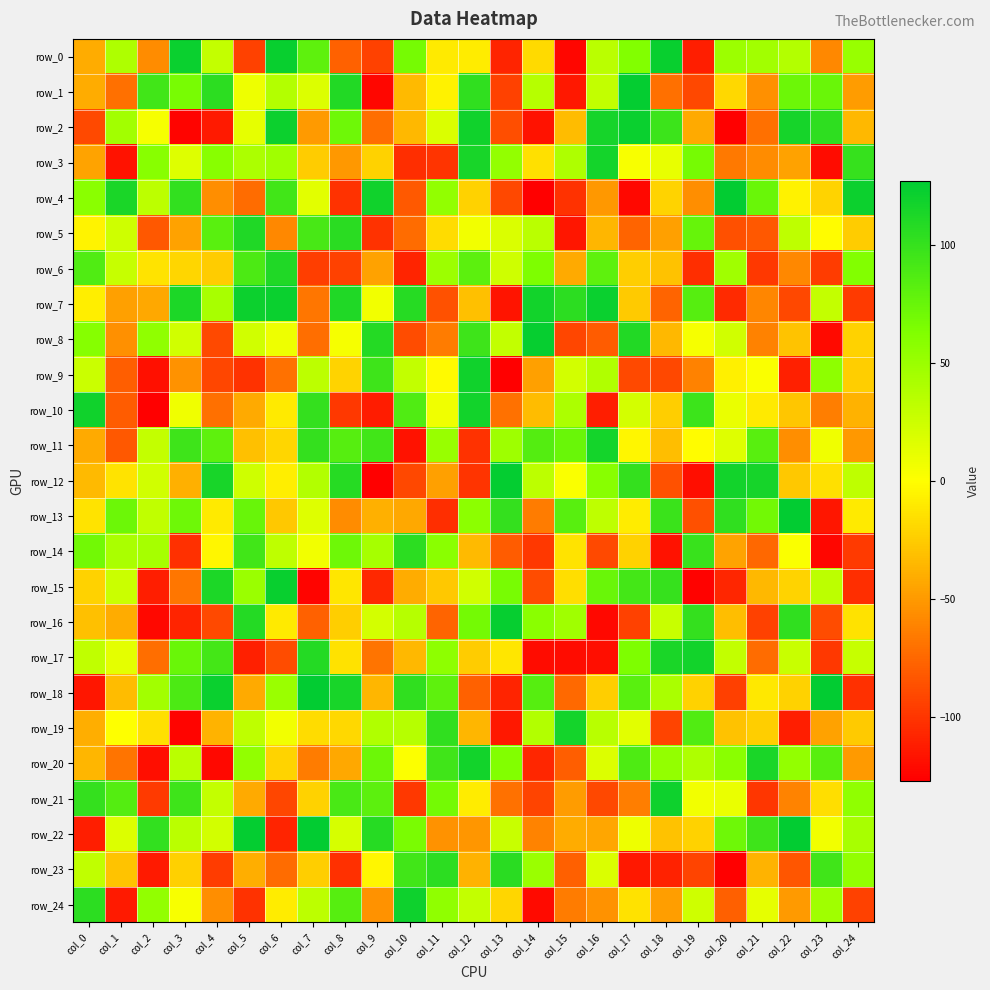

What is the sum of all row_10 values?

-314